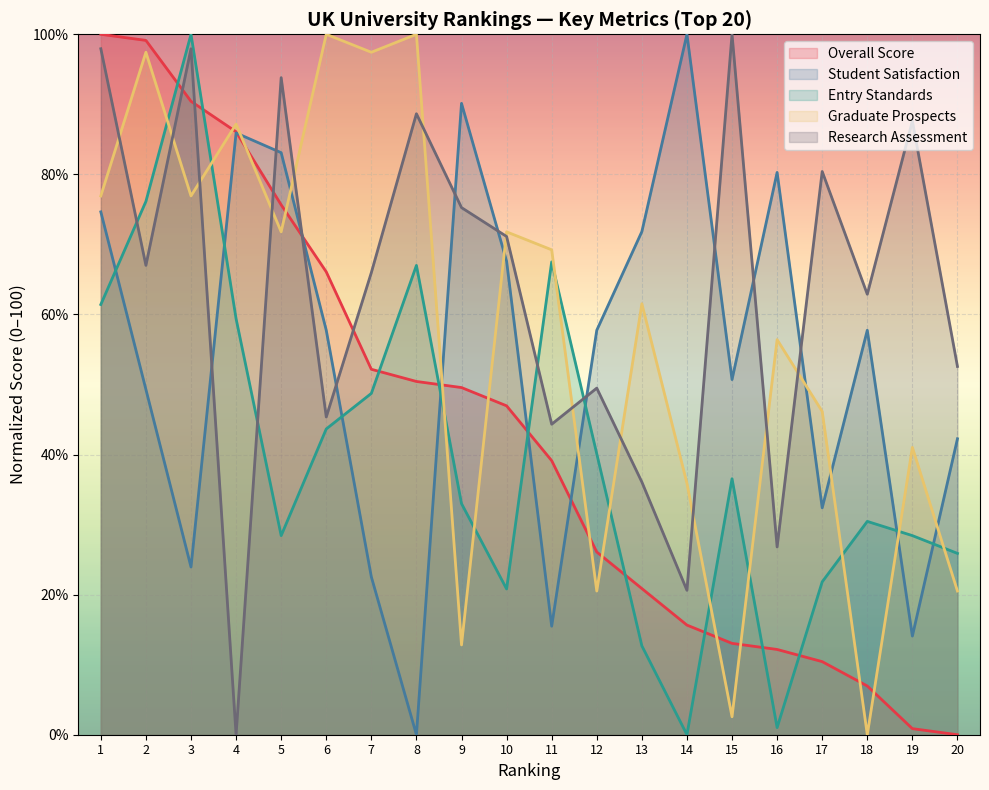

After their last crossing, which series has the higher values: Research Assessment or Overall Score?

Research Assessment